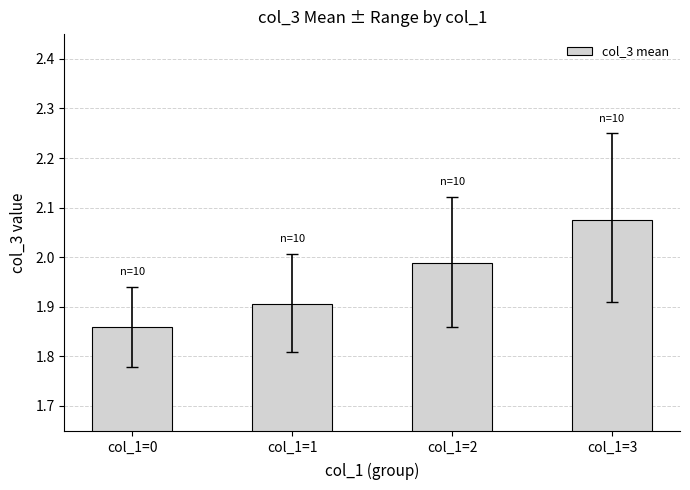

Which label corresponds to the smallest value in the chart?

col_1=0